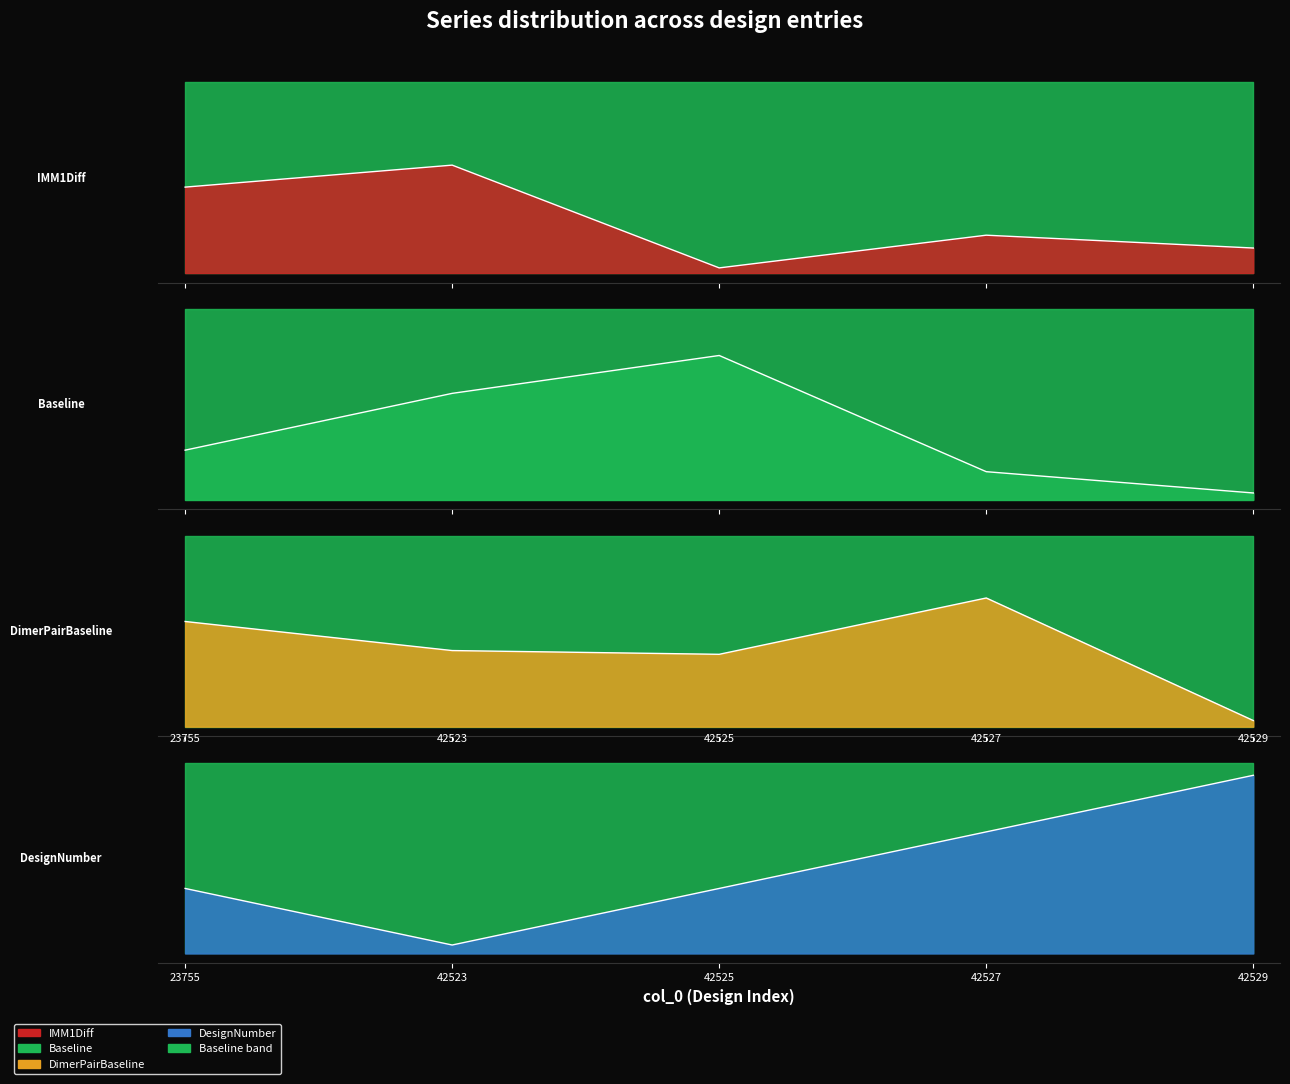

The Baseline series shows 114.3 at 42527. True or false?

True